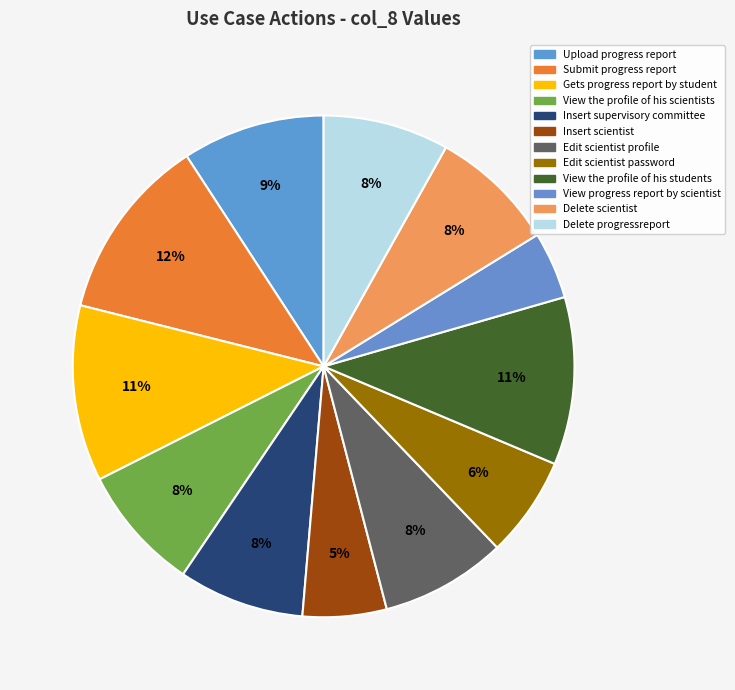

How many slices are in this pie chart?

12